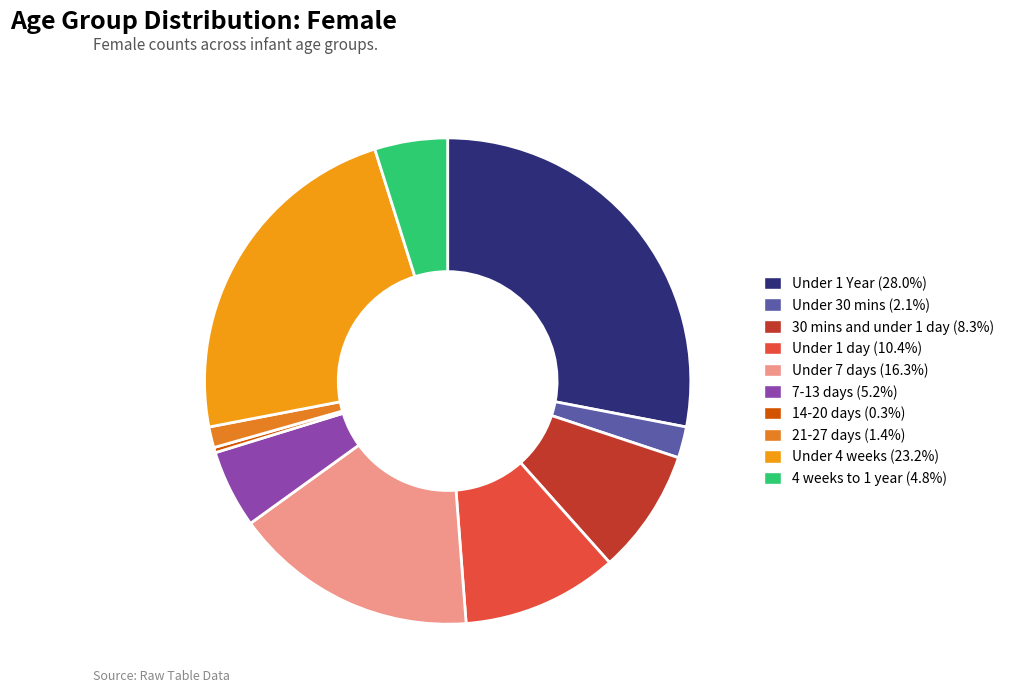

To the nearest percent, what is the average slice percentage?

10%